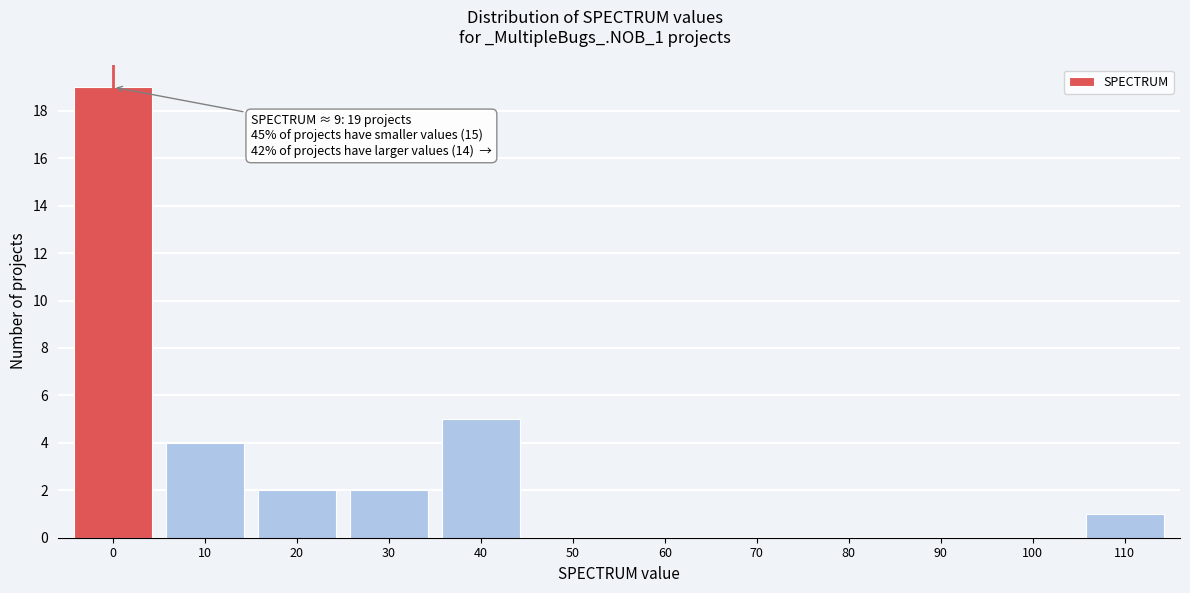

Reading left to right, extract all data points from this chart.

0=19	10=4	20=2	30=2	40=5	50=0	60=0	70=0	80=0	90=0	100=0	110=1